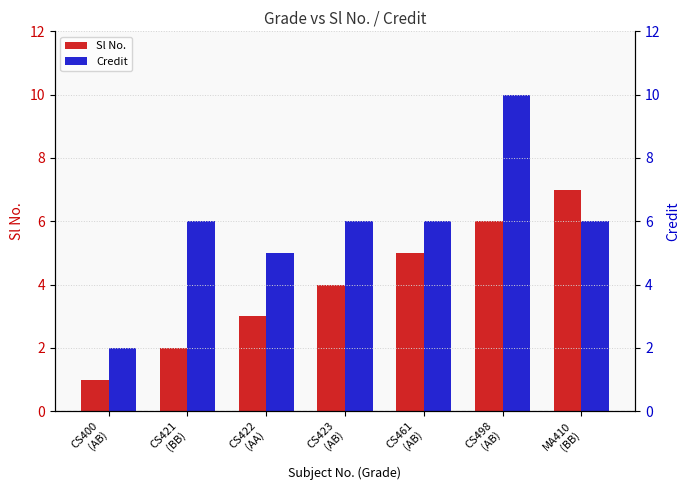

Reading right to left, list all the values displayed in this chart.

Sl No.: 7	6	5	4	3	2	1
Credit: 6	10	6	6	5	6	2